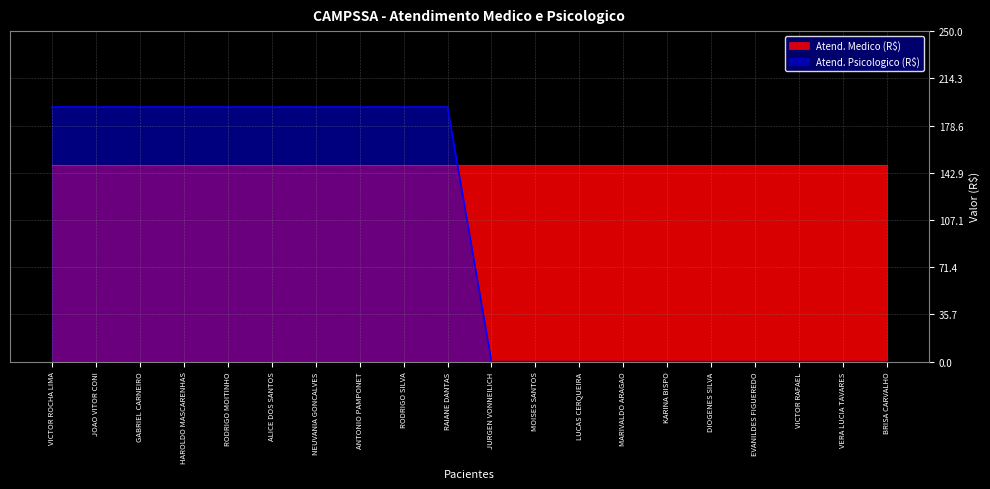

Which category has the lowest value across all series?

JURGEN VONNEILICH